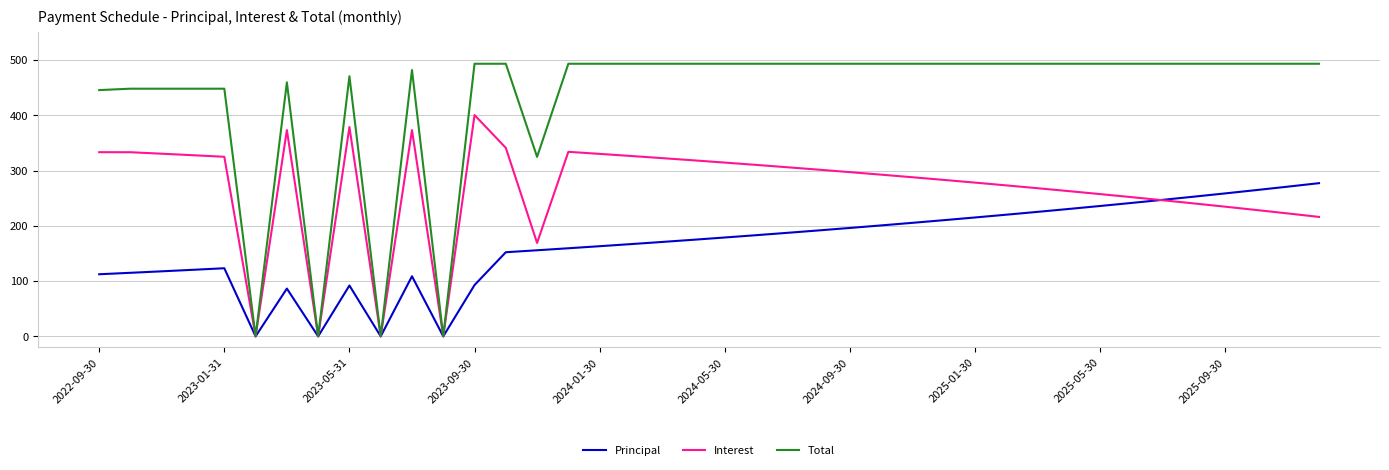

Which series has the largest total across all categories?

Total